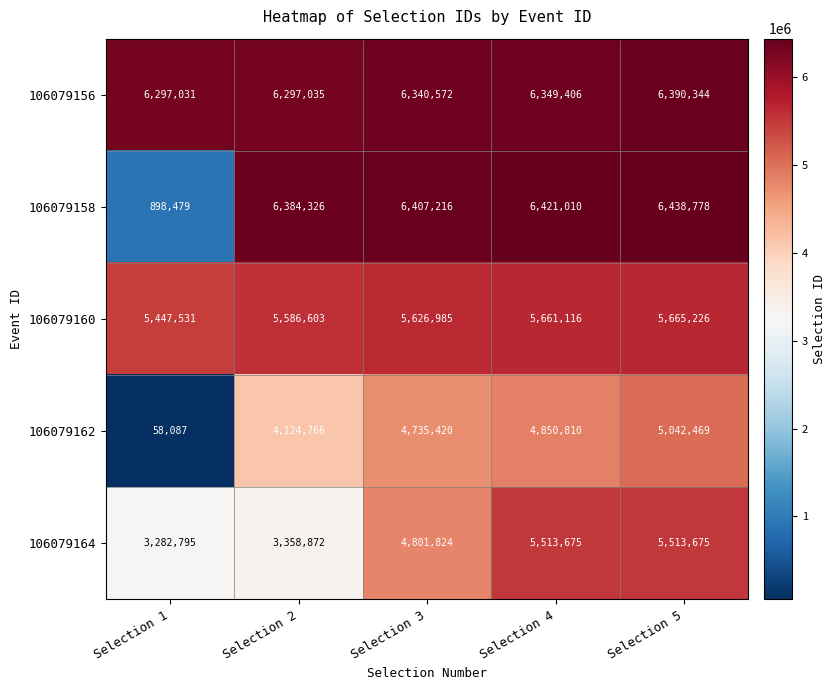

At which category is the sum across all series the highest?

Selection 5